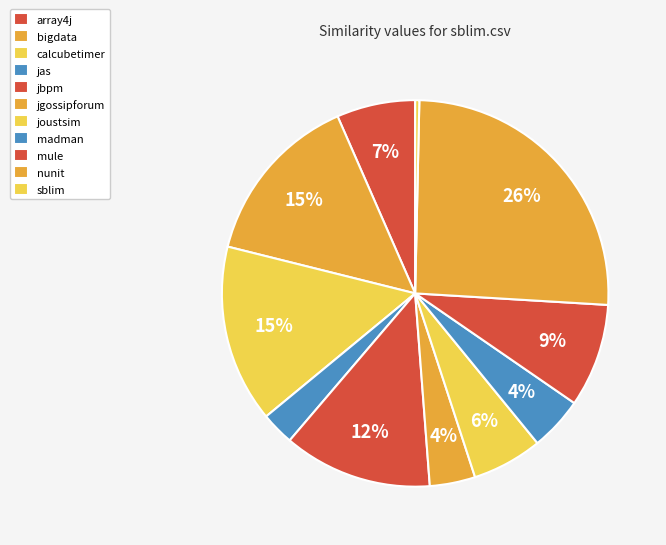

How many slices are in this pie chart?

11